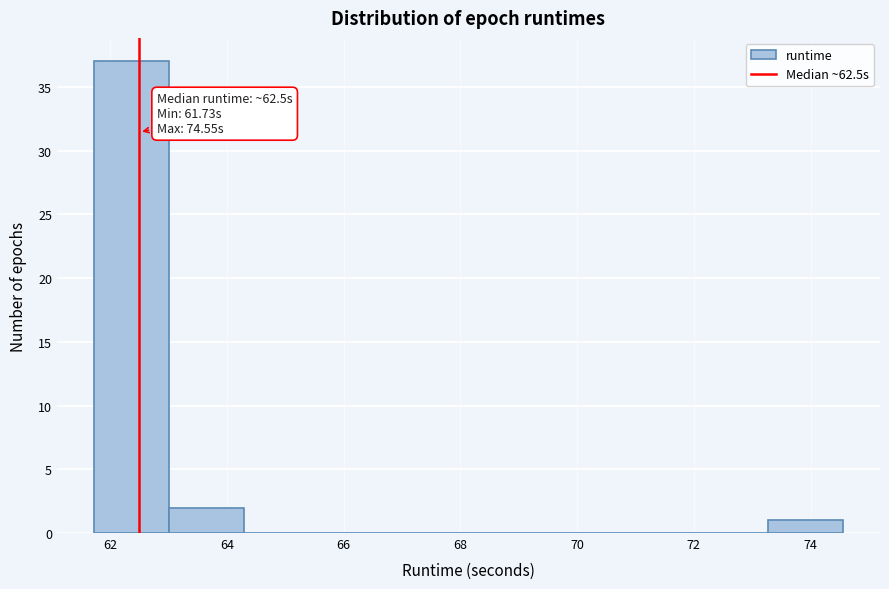

Over which range of the x-axis is the bar tallest?

61.8 to 63.0